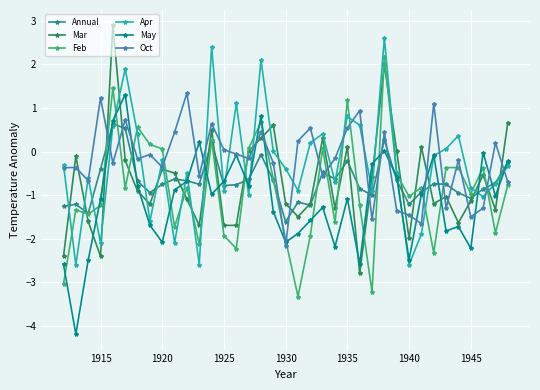

How many negative values does the Feb series have?

27